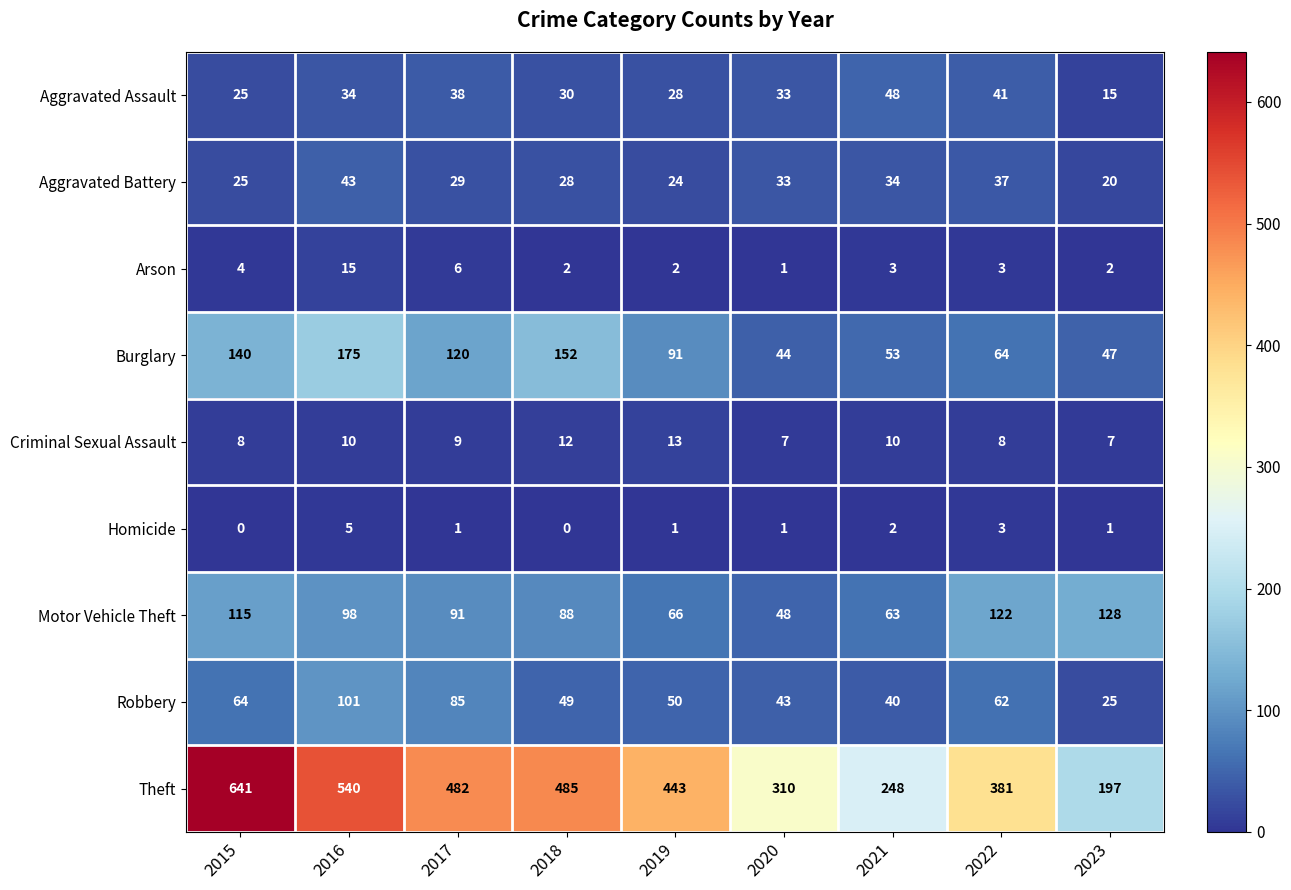

What is the total value across all series at 2018?

846